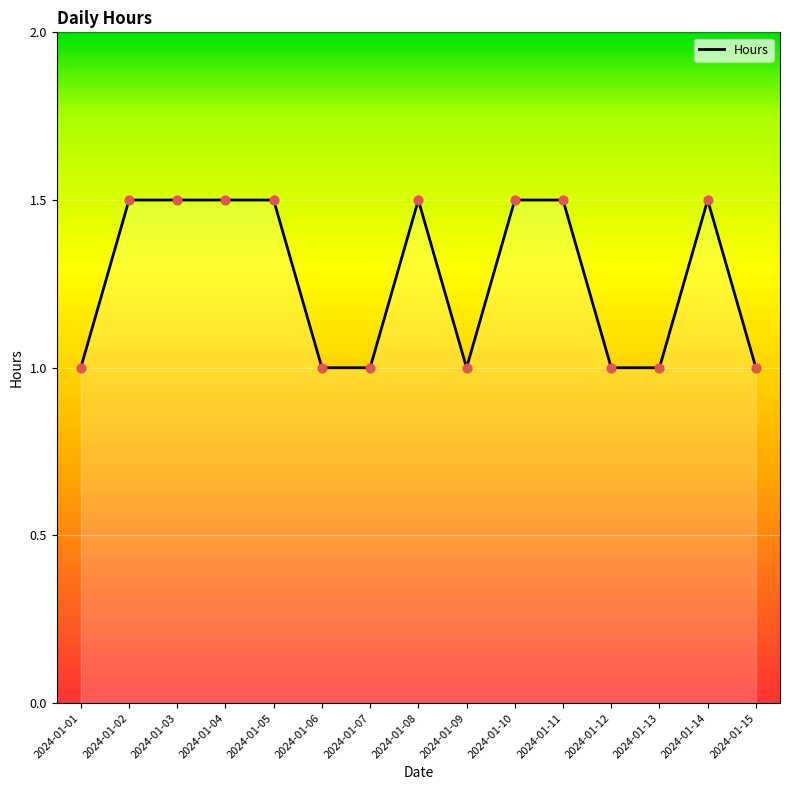

What is the change in value from 2024-01-01 to 2024-01-10?

+0.5